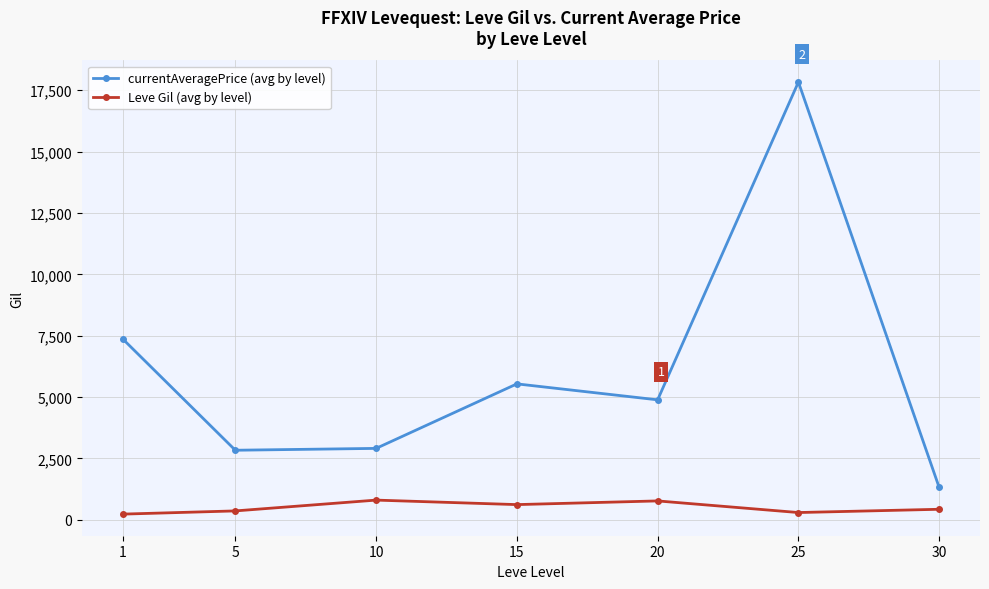

Where is Leve Gil (avg by level) nearest to the value 517?

30